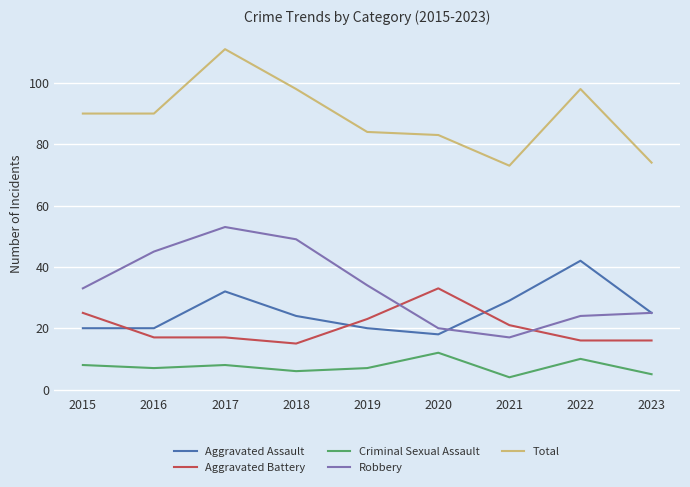

What is the lowest value of the Aggravated Battery series?

15